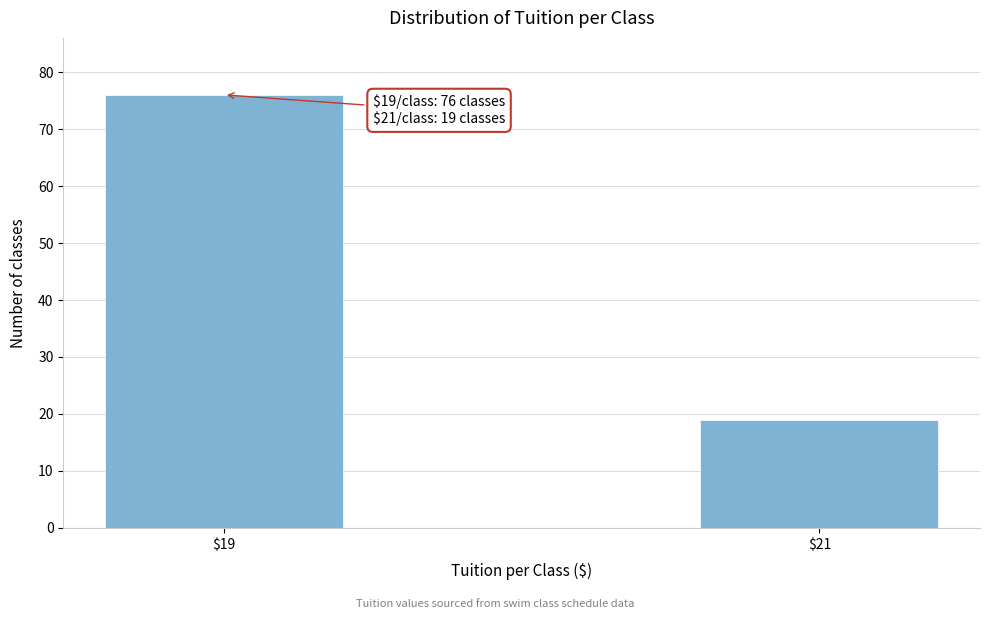

Reading left to right, extract all data points from this chart.

76	19